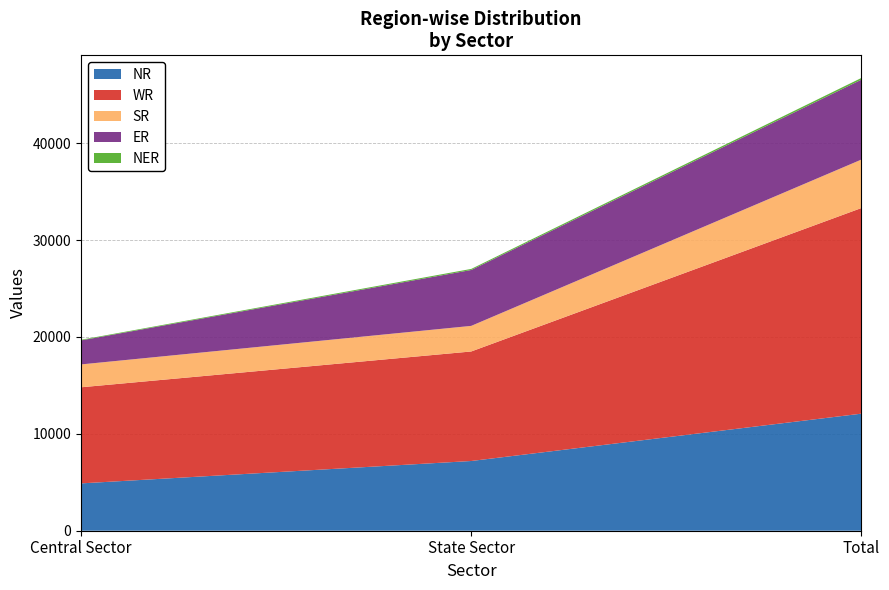

Reading left to right, list all the values displayed in this chart.

NR: Central Sector=4887	State Sector=7198	Total=12085
WR: Central Sector=9922	State Sector=11307	Total=21229
SR: Central Sector=2360	State Sector=2642	Total=5002
ER: Central Sector=2480	State Sector=5771	Total=8251
NER: Central Sector=65	State Sector=110	Total=175